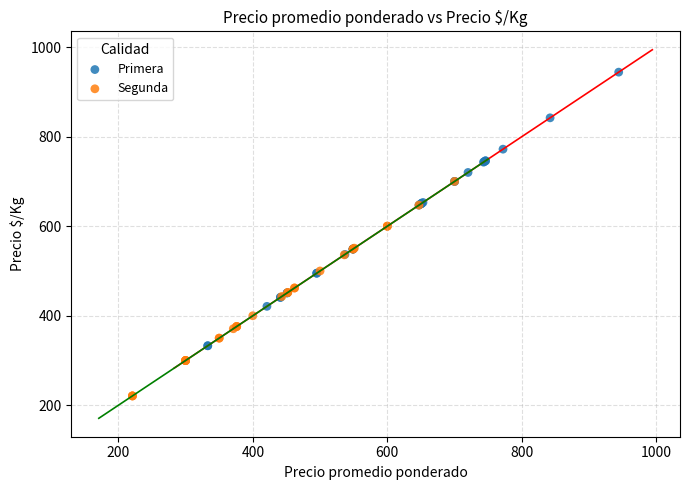

Which series contains the highest Y value?

Primera